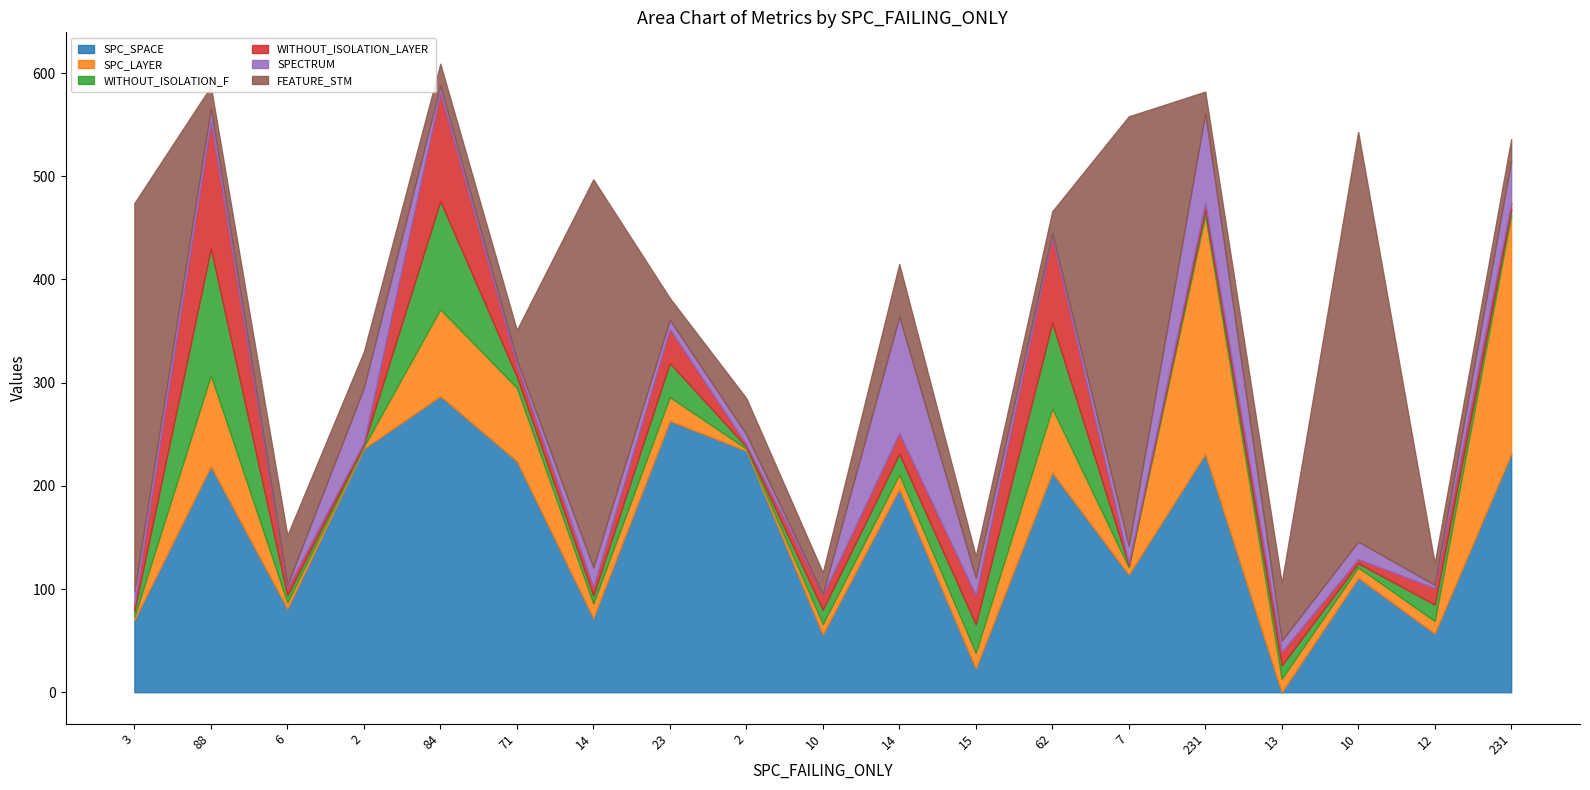

Which category has the highest value in the SPECTRUM series?

14